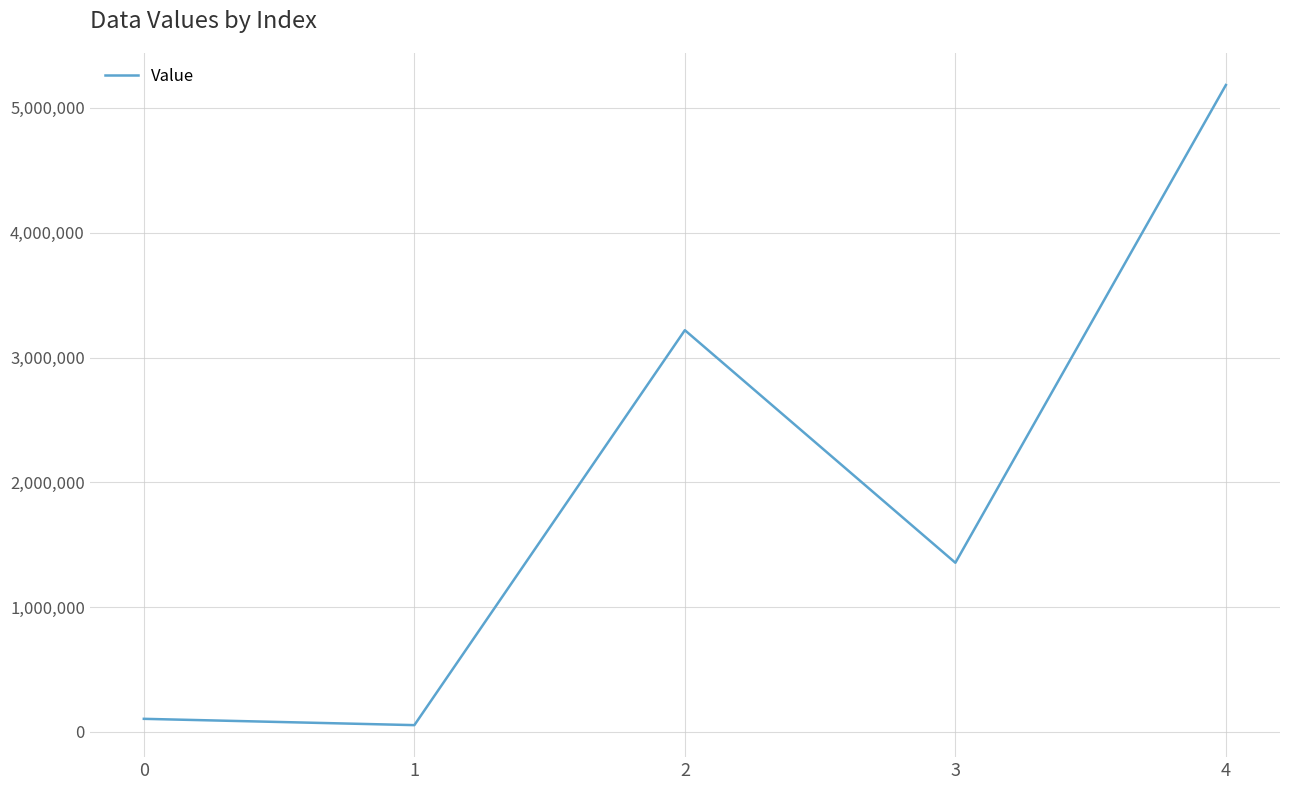

True or false: the data shows 1464646.4 at 2.

False